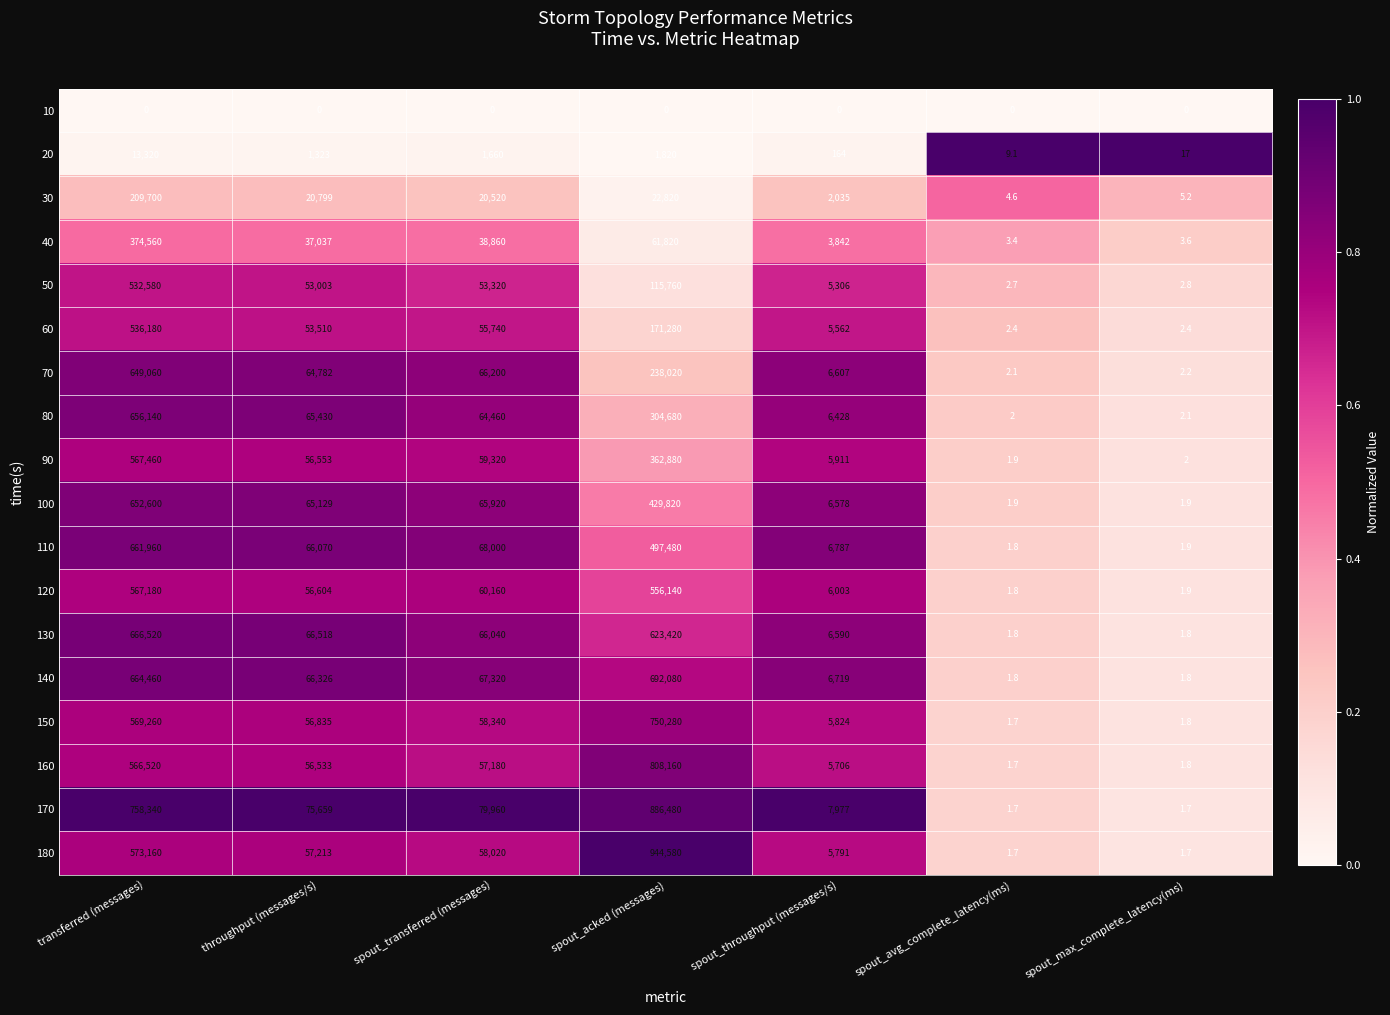

True or false: 170 has a value of 886480.0 at spout_acked (messages).

True